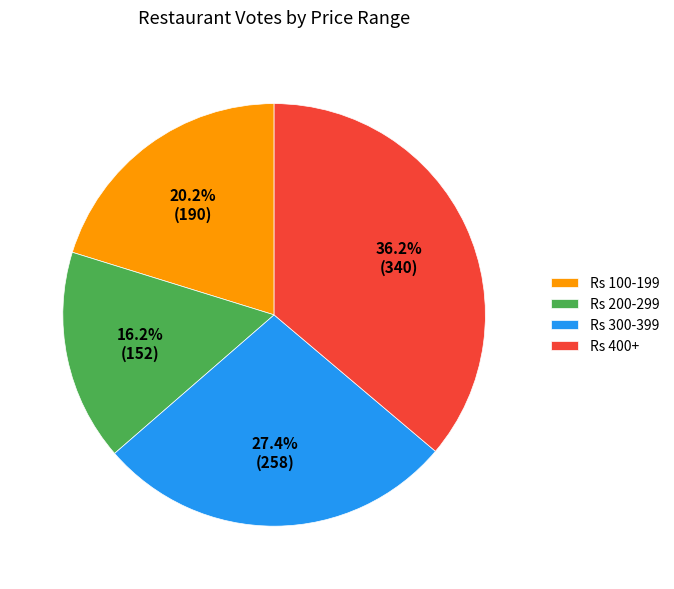

To the nearest percent, what is the difference between the largest and smallest slice percentages?

20%